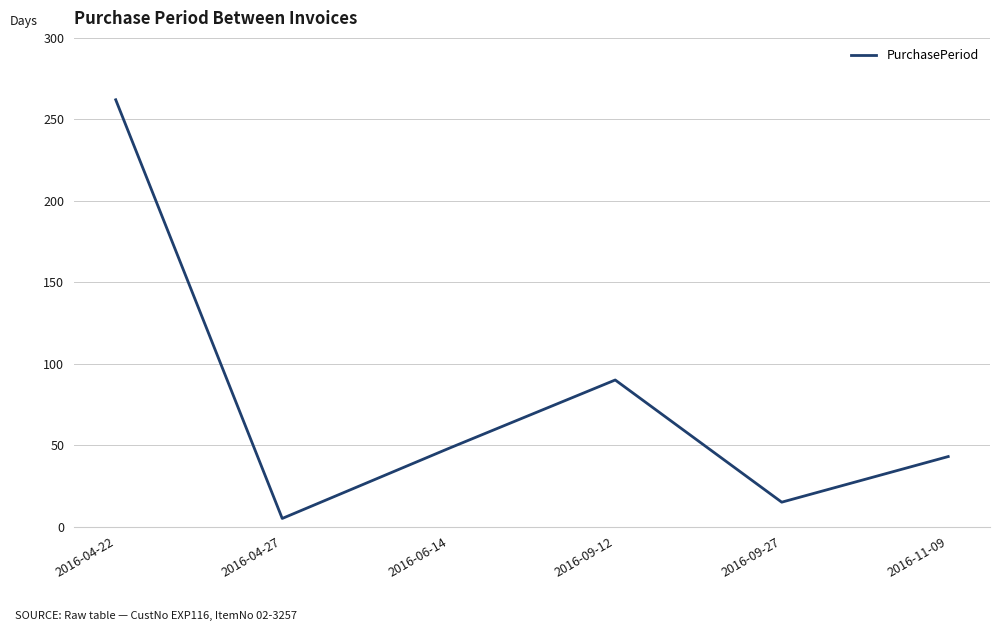

List the labels in order of value, smallest first.

2016-04-27, 2016-09-27, 2016-11-09, 2016-06-14, 2016-09-12, 2016-04-22